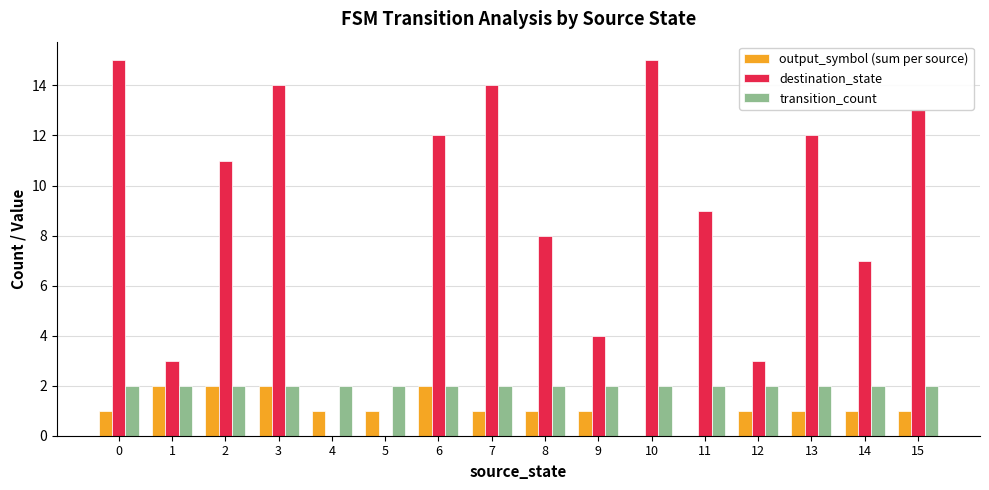

What is the greatest value displayed?

15